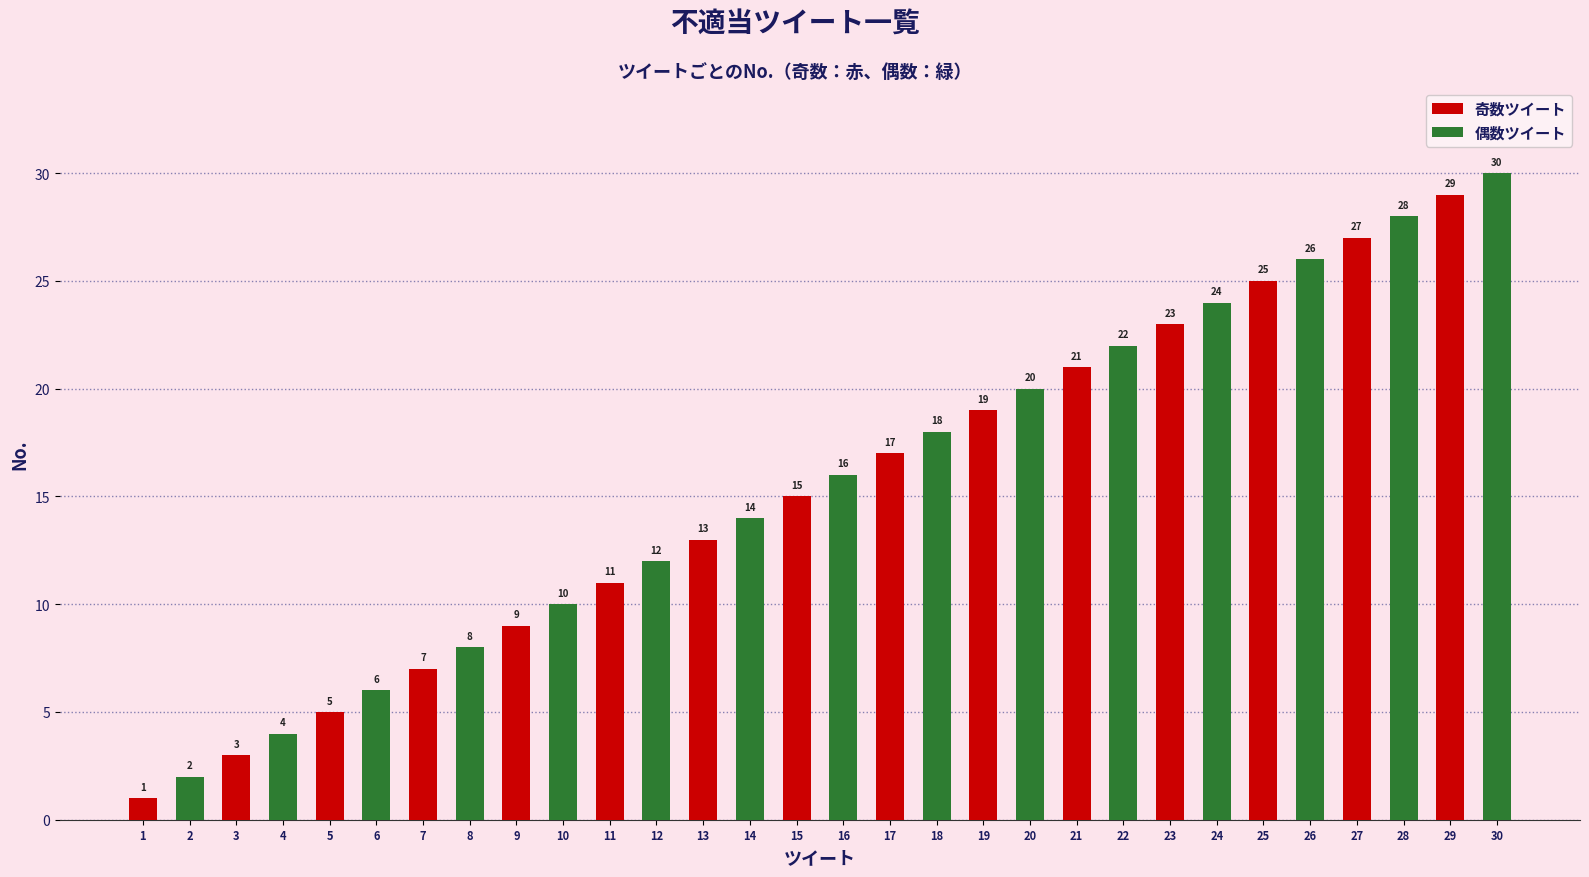

At which label does 奇数ツイート first exceed 1?

3